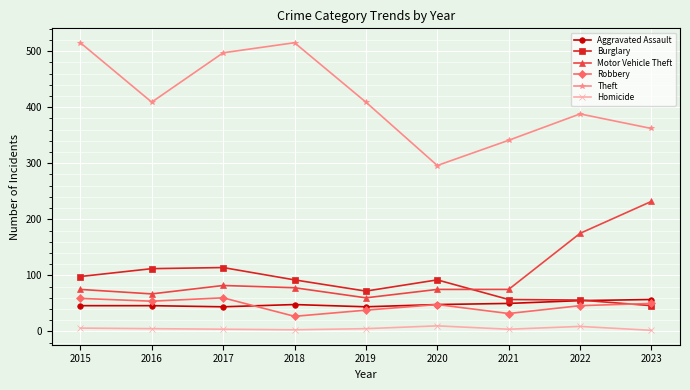

Which series changed the most between 2018 and 2021?

Theft